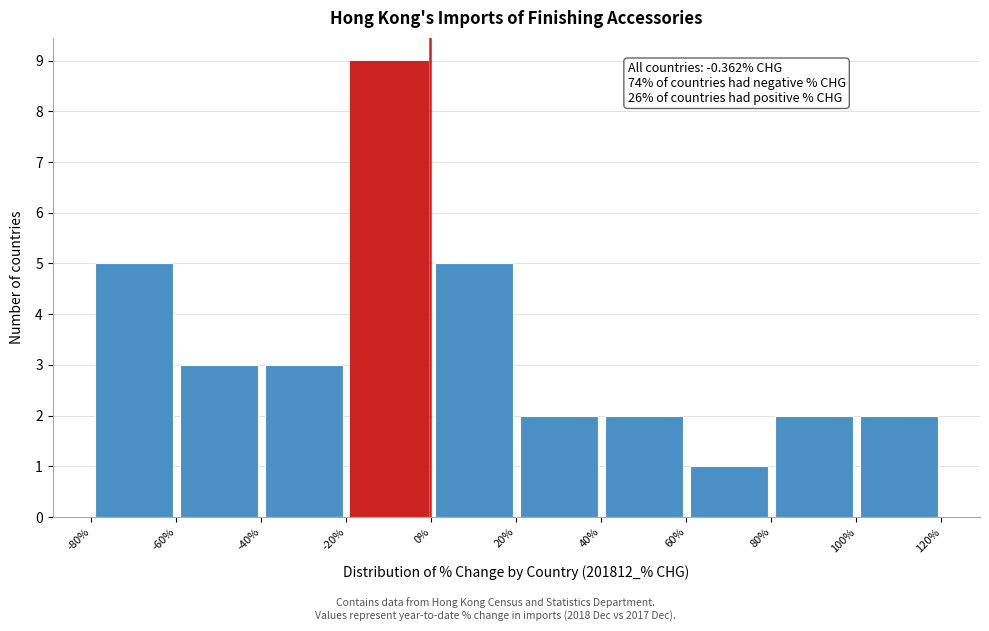

Over which range of the x-axis is the bar tallest?

-20% to 0%